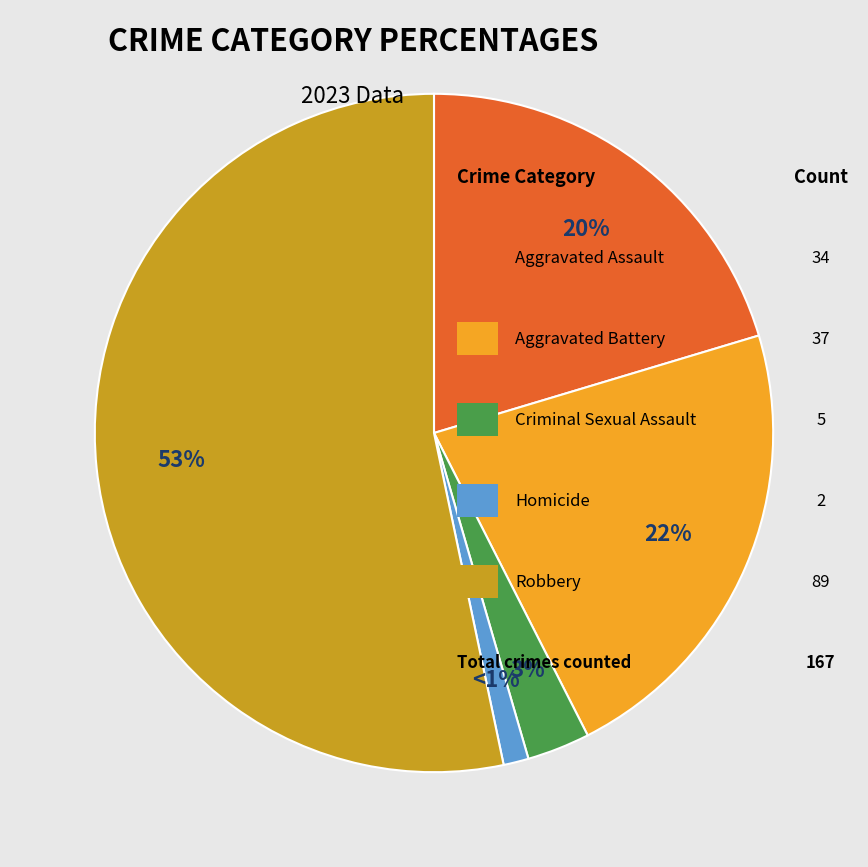

To the nearest percent, what is the average slice percentage?

20%